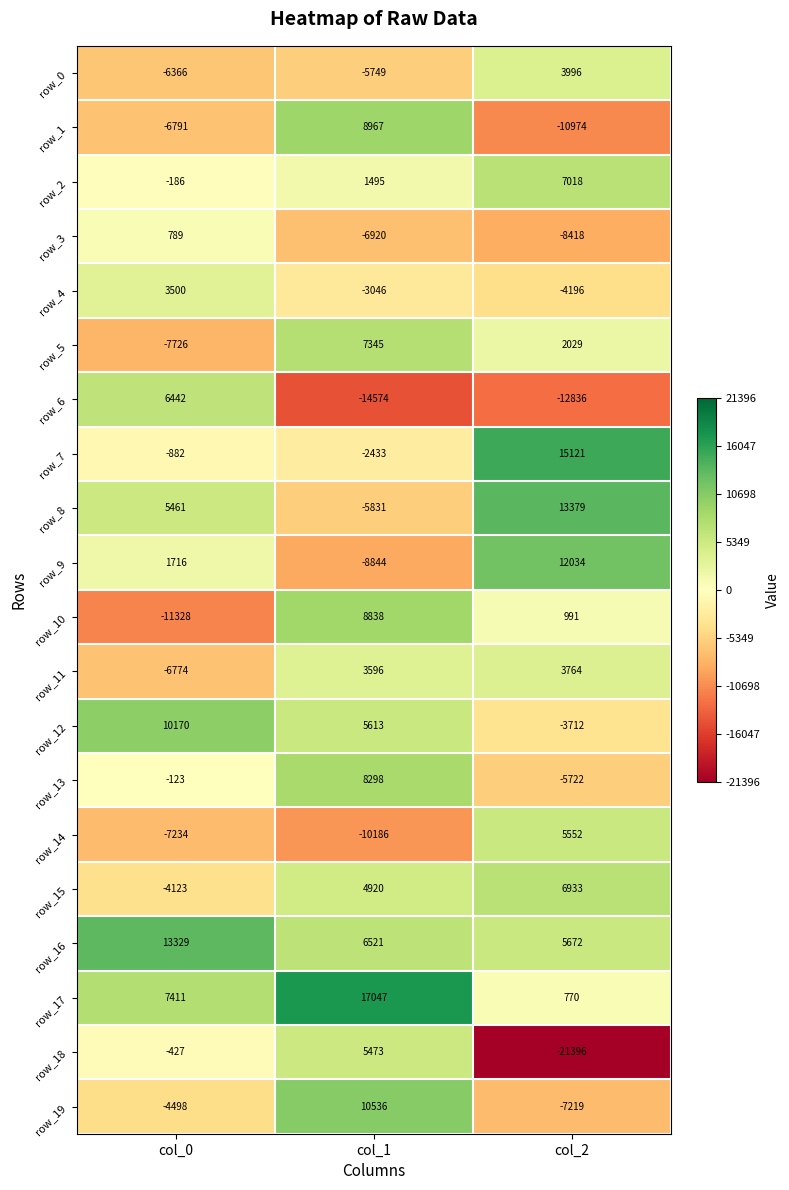

Which series has the largest total across all categories?

row_16